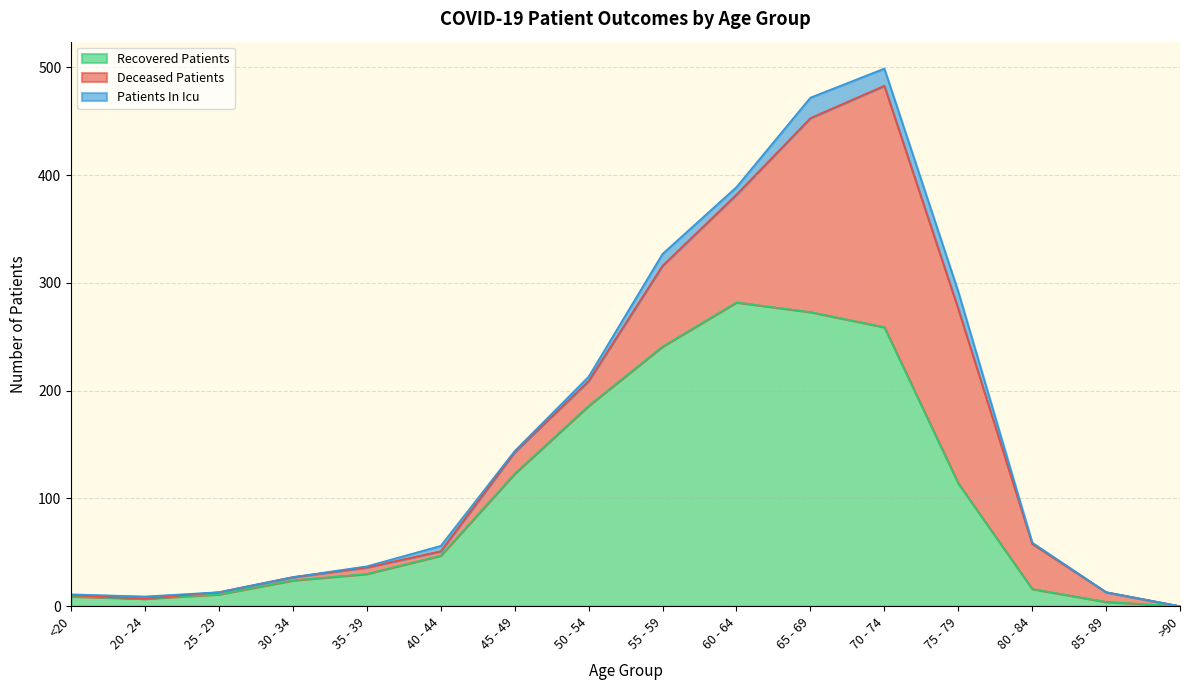

What value does the deceased_patients series have at 50 - 54?

23